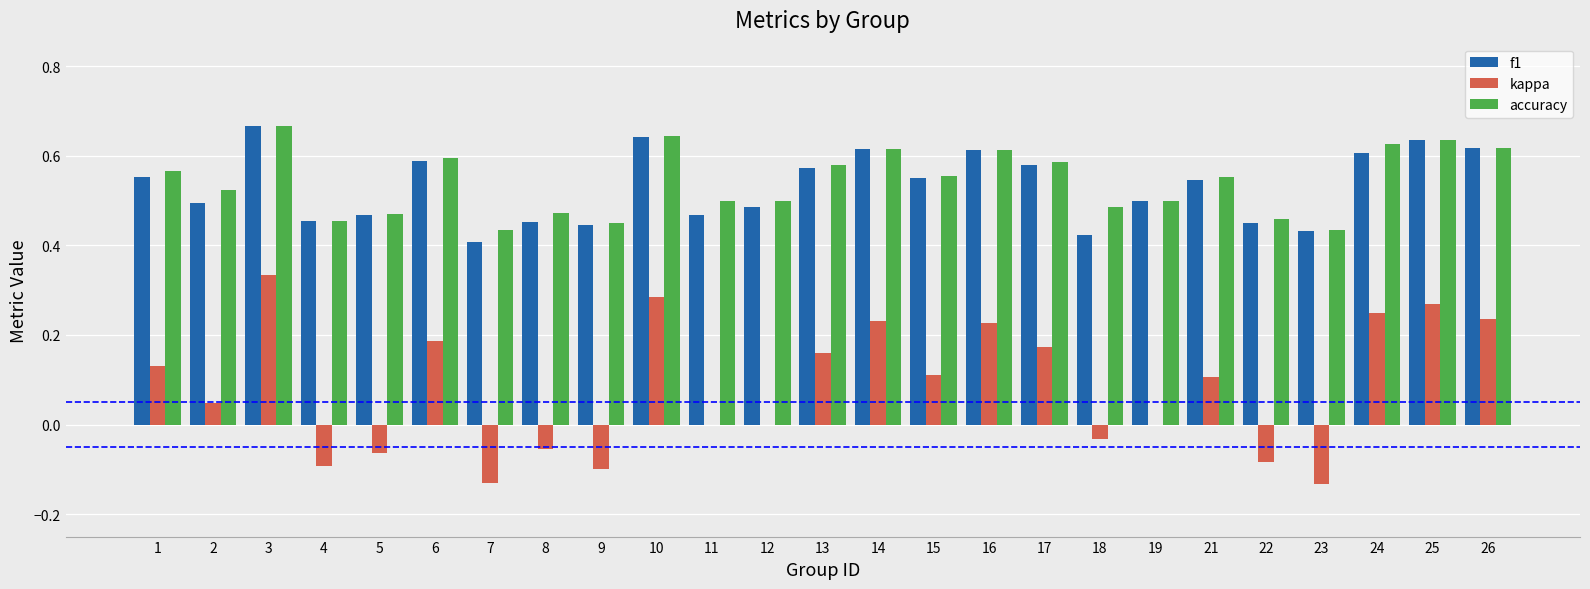

What is the sum of all f1 values?

13.3